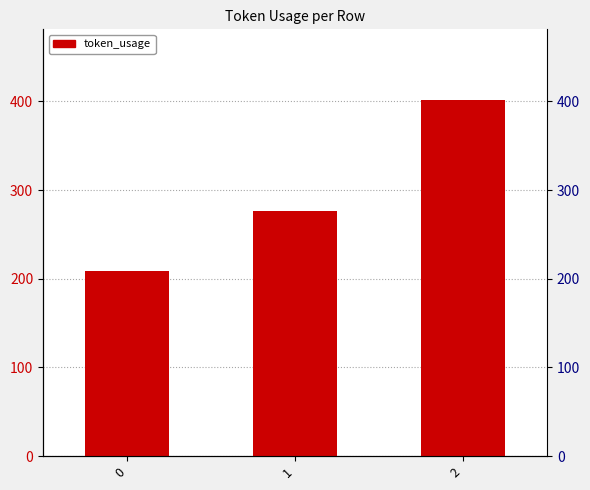

List the labels in order of value, largest first.

2, 1, 0